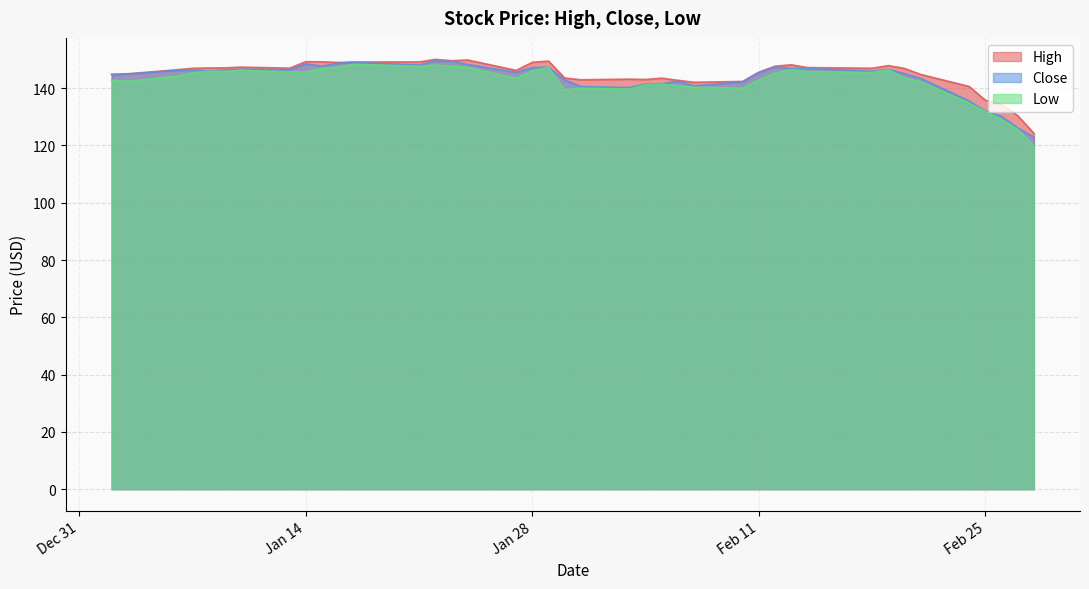

What is the lowest value of the Close series?

123.0